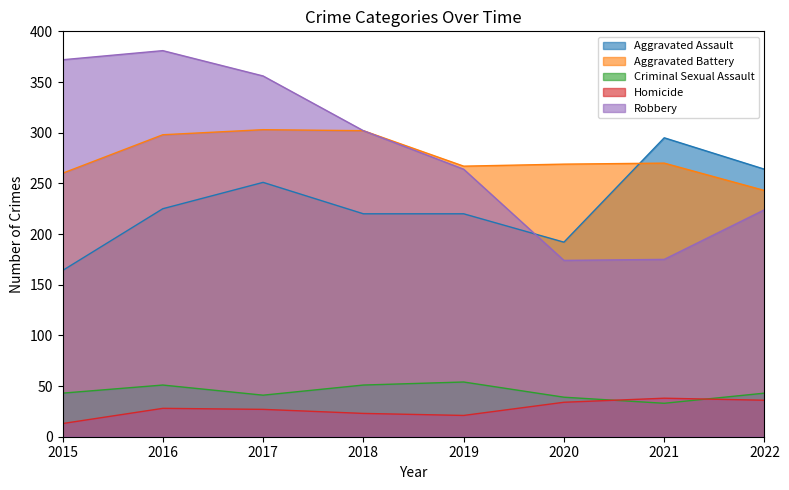

Which series has the largest range (max minus min)?

Robbery